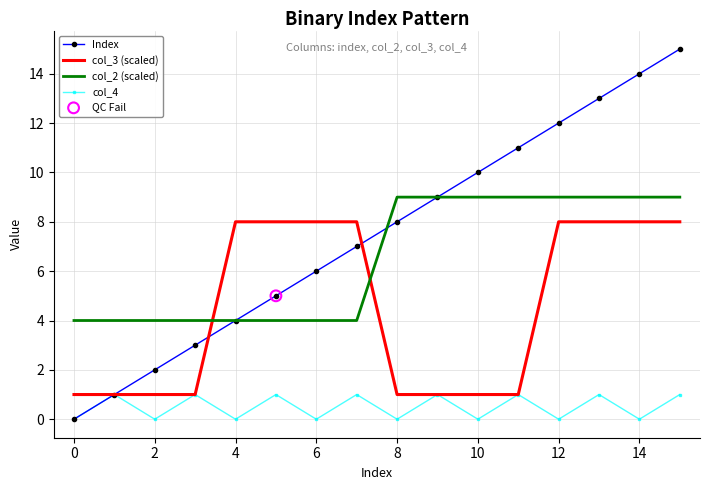

Which series has the largest total across all categories?

Index